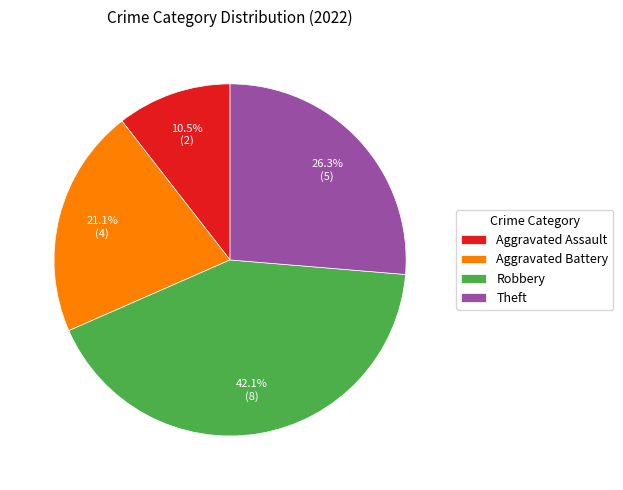

To the nearest percent, what percentage of the pie is Robbery?

42%